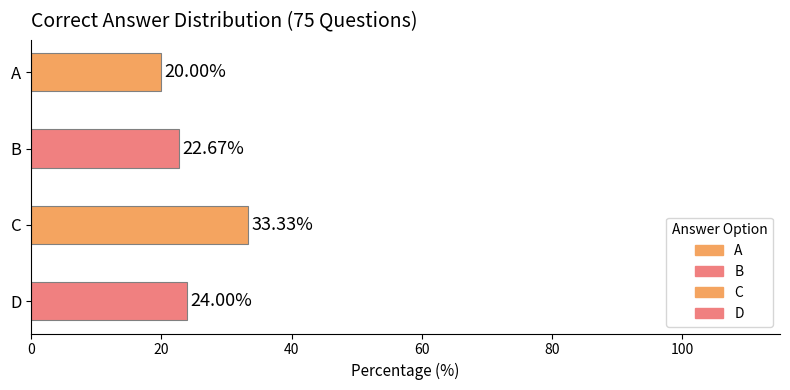

What is the difference between the maximum and minimum values?

13.3